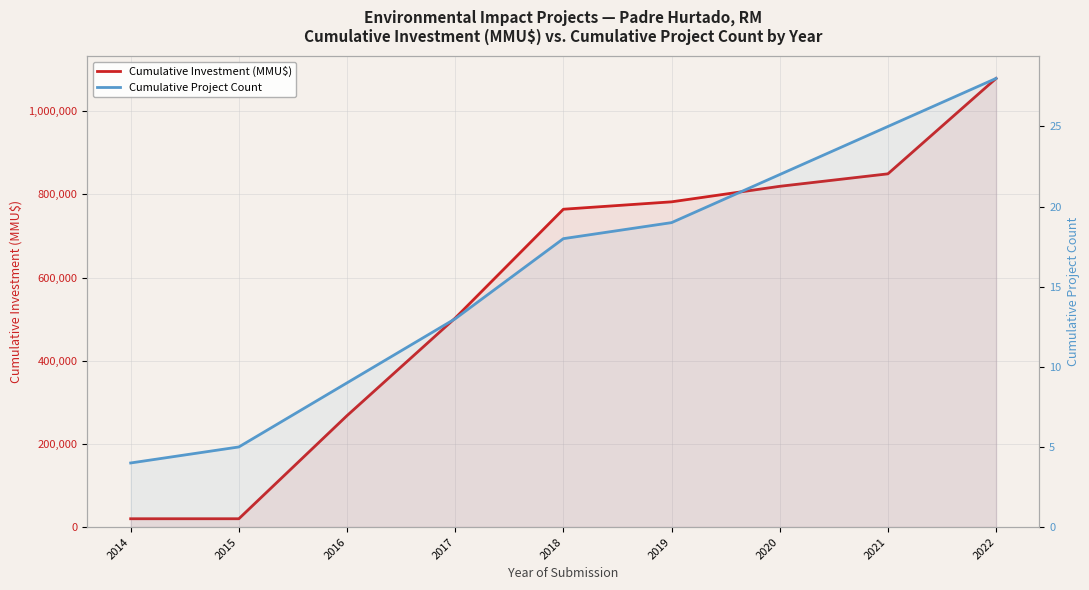

True or false: Cumulative Project Count and Cumulative Investment (MMU$) cross at least once.

False